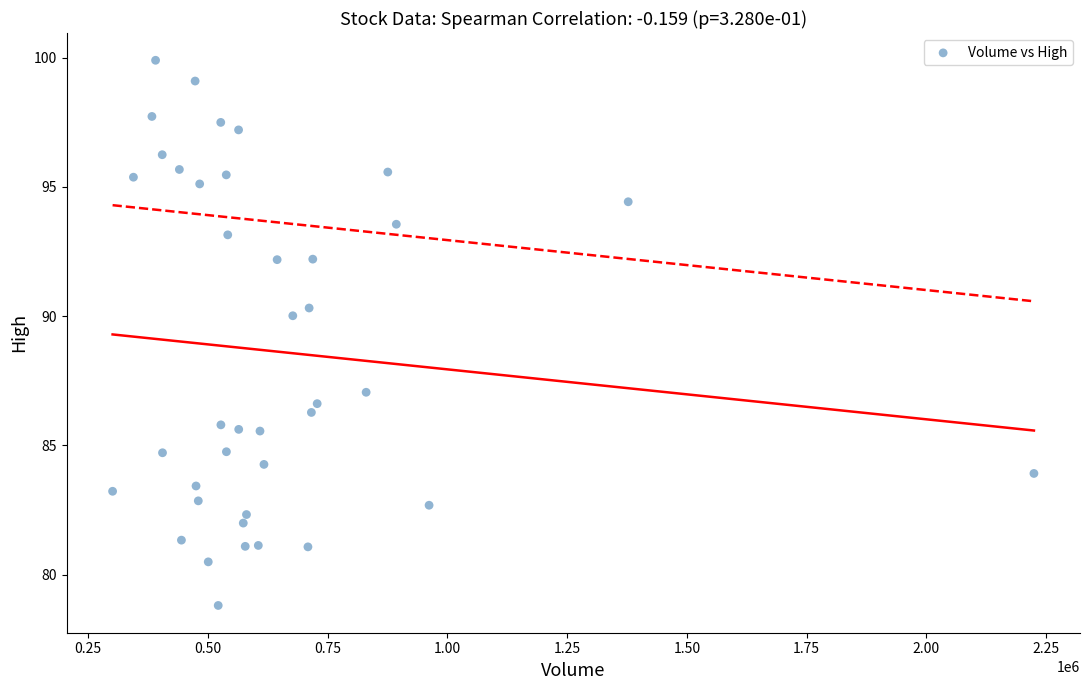

What is the range of X values (max minus min)?

1923400.0